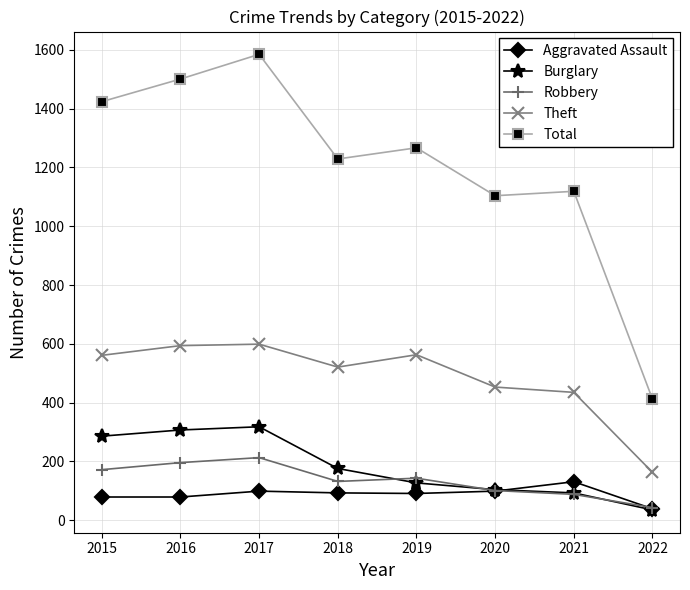

What is the difference between the highest and lowest values at 2022?

377